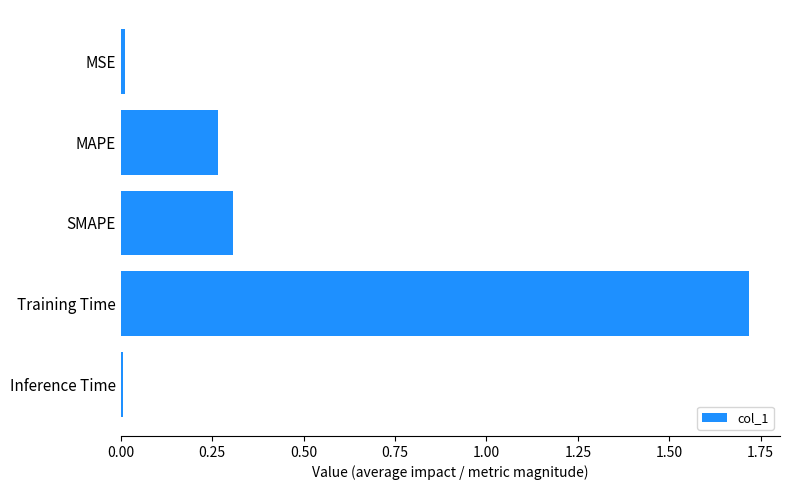

Which has a higher value, SMAPE or Inference Time?

SMAPE